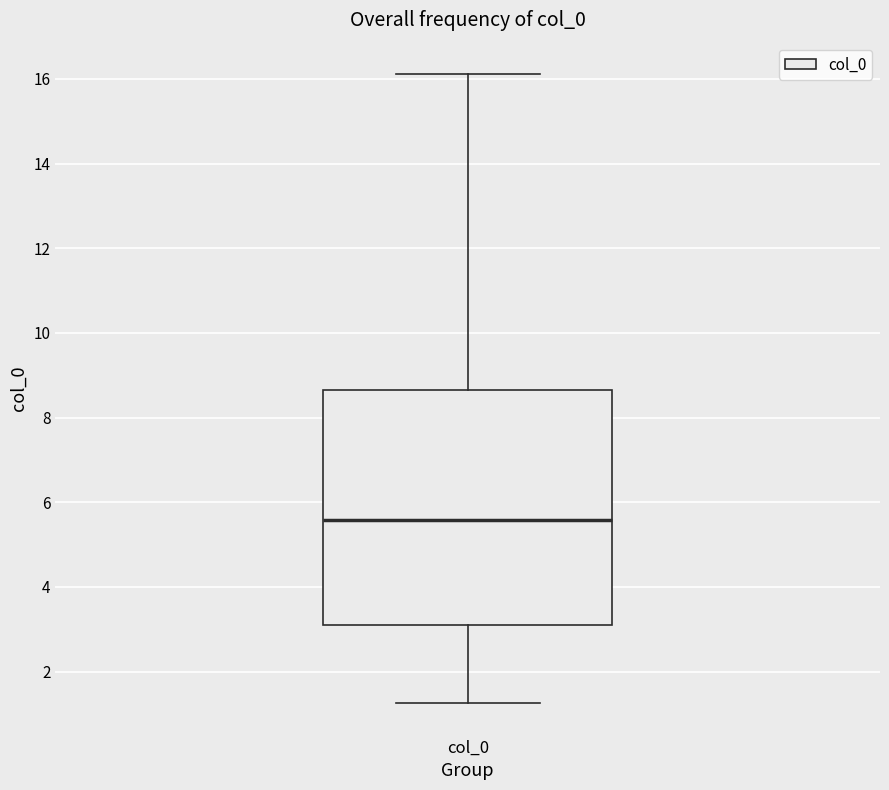

Where does the median line of the box for col_0 sit on the y-axis? The values are not printed on the chart, so give them approximately, as read against the axis.

5.6